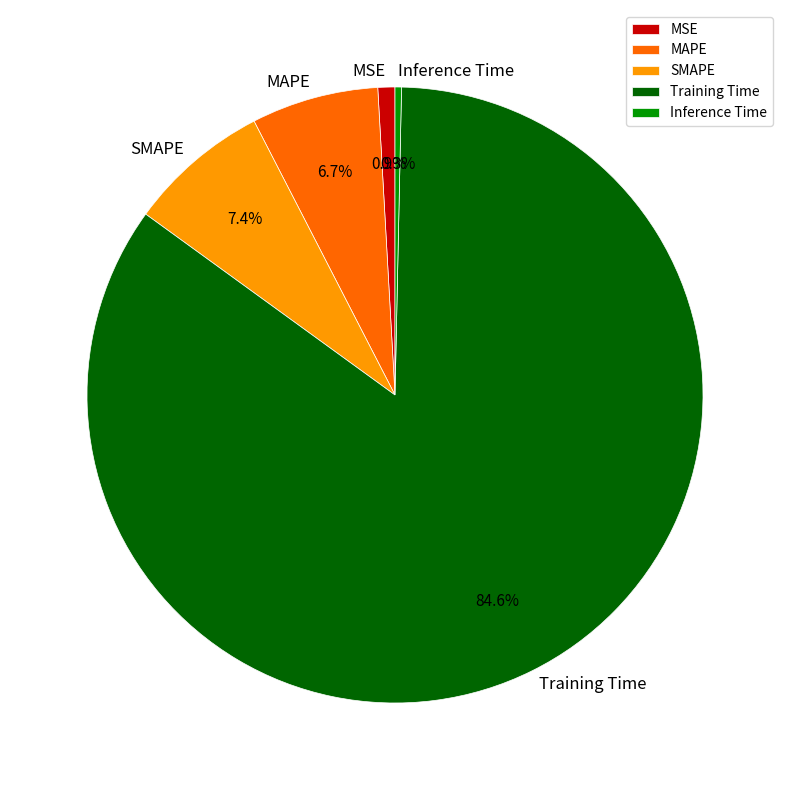

What percentage is the MSE slice, to the nearest percent?

1%